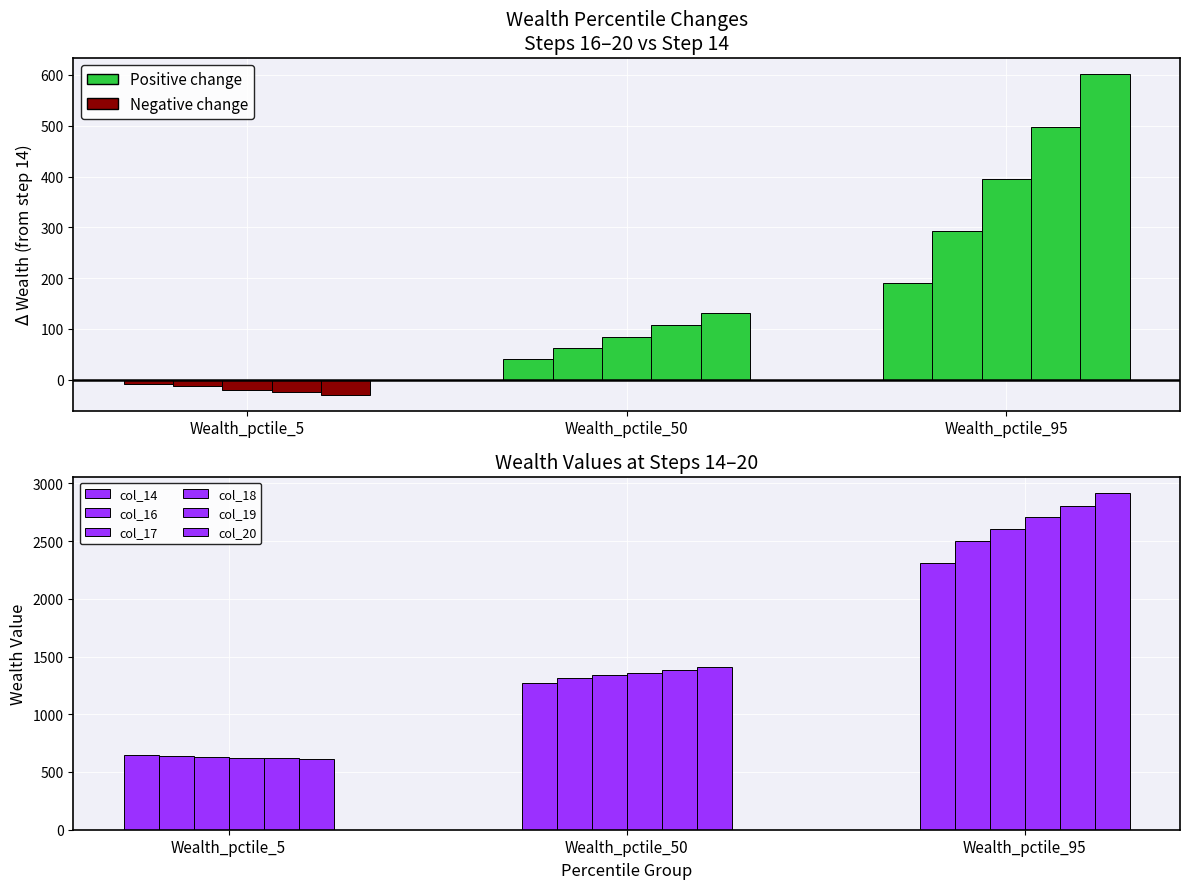

Which series changed the most between Wealth_pctile_50 and Wealth_pctile_95?

col_20